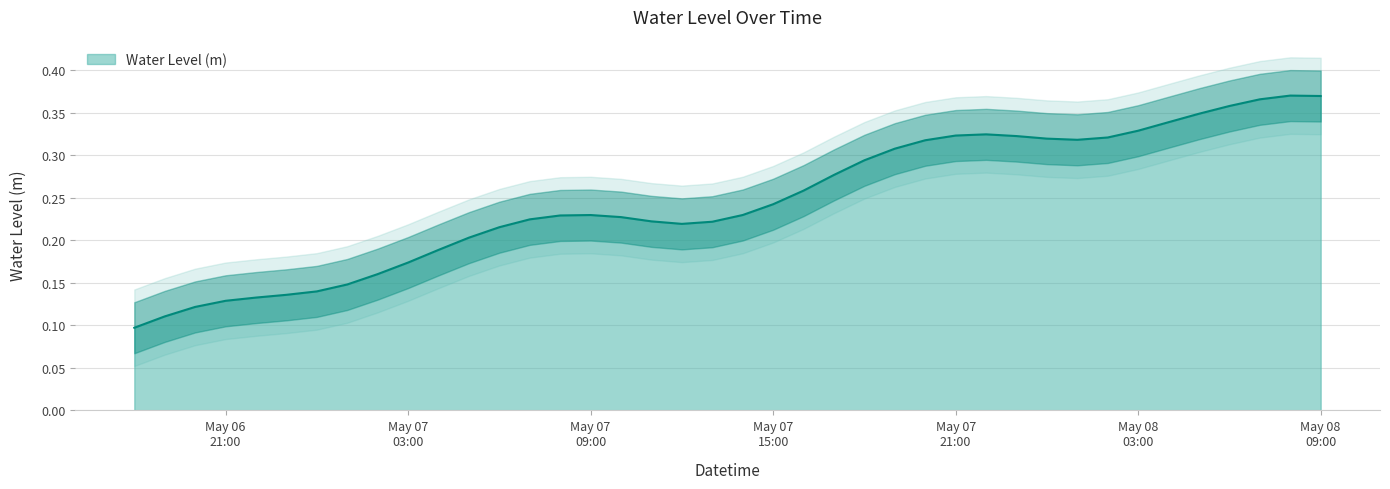

Does the chart display data point markers on the line(s)?

No